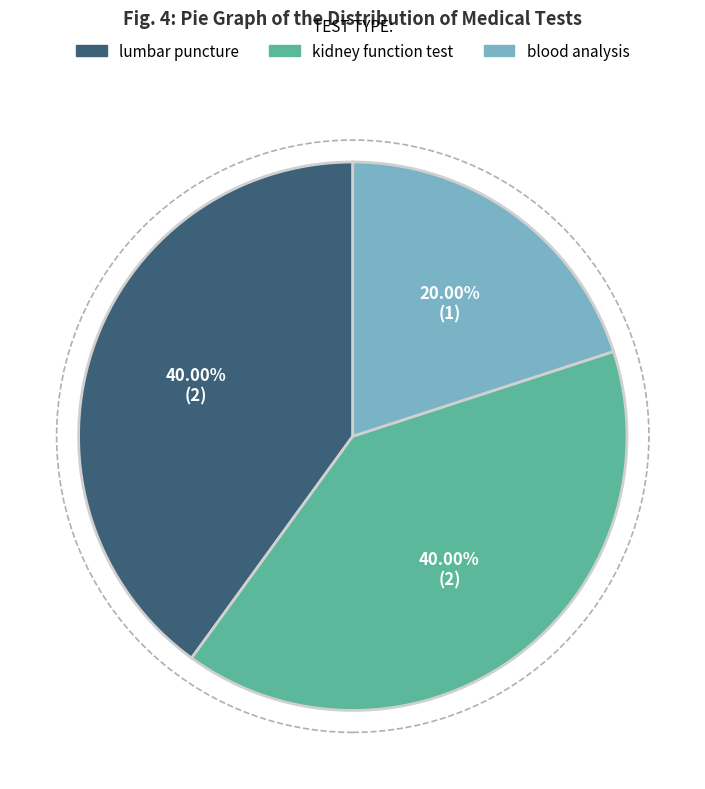

To the nearest percent, what portion does blood analysis represent?

20%